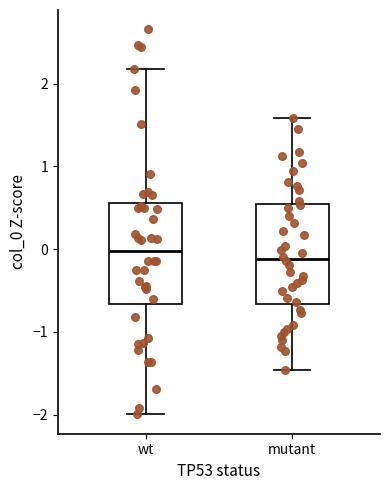

Reading left to right, transcribe this box plot: for each box, give where its median line is, the range the box spans, and where its two whiskers end, as read against the y-axis. The values are not printed on the chart, so give them approximately, as read against the axis.

wt: median 0.0, box -0.7 to 0.6, whiskers -2.0 to 2.2
mutant: median -0.1, box -0.7 to 0.6, whiskers -1.5 to 1.6